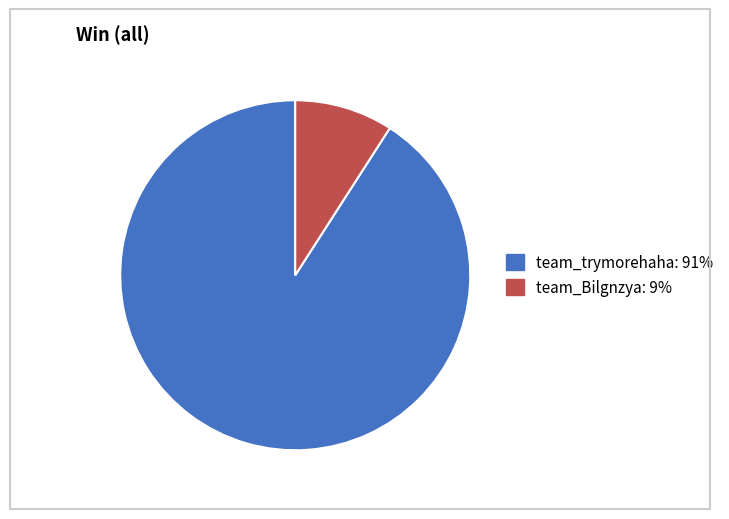

Approximately how many times larger is the value at team_trymorehaha: 91% compared to team_Bilgnzya: 9%?

10.0